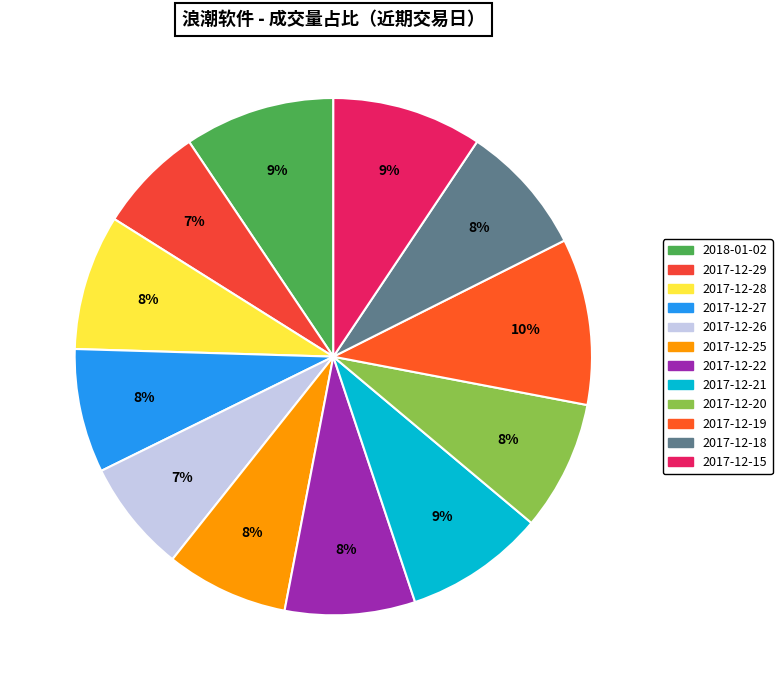

How many segments does this pie chart have?

12